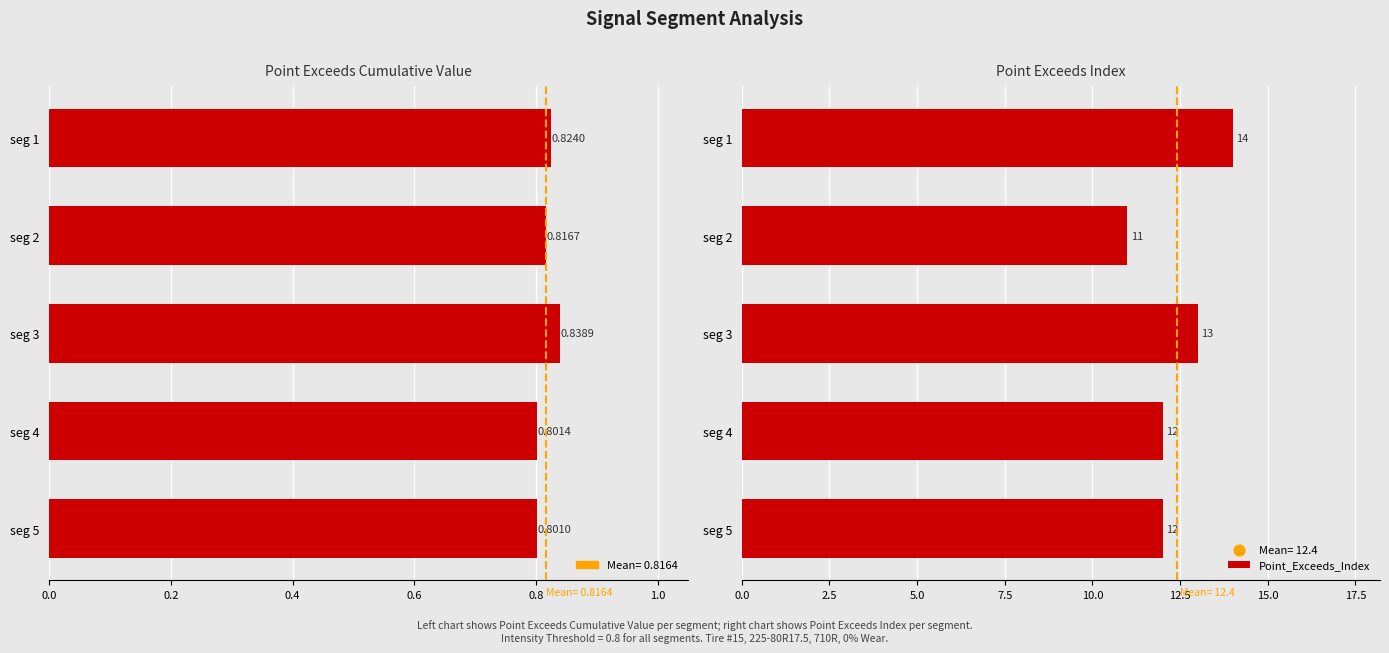

Is the value of Point_Exceeds_Index at seg 1 greater than the value of Point_Exceeds_Cumulative_Value at seg 2?

Yes